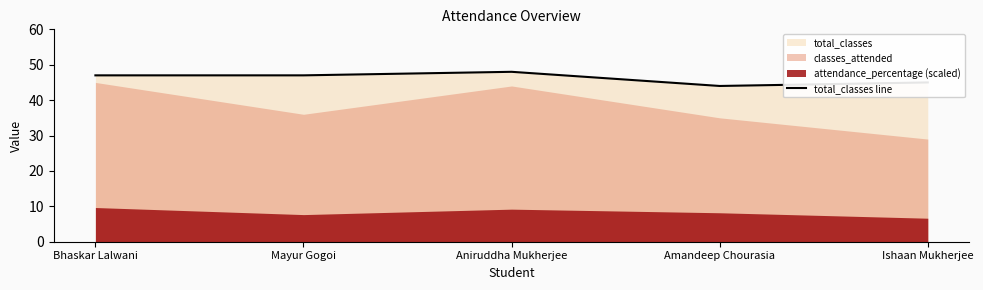

What is the ratio of the value at Mayur Gogoi to the value at Bhaskar Lalwani?

1.0